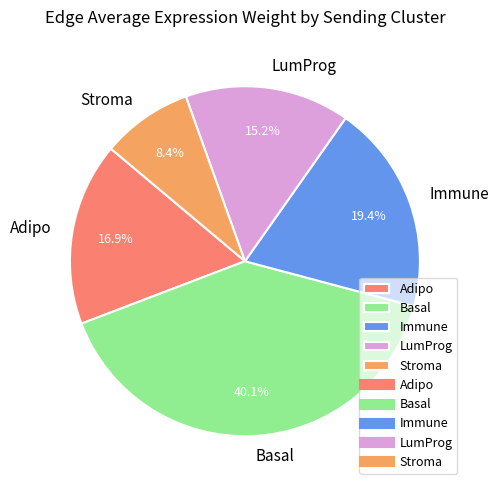

To the nearest percent, what percentage of the pie is Basal?

40%